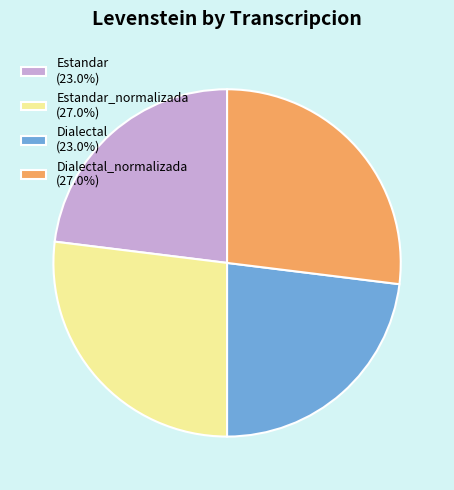

Does Estandar (23.0%) account for over 50% of the chart?

No